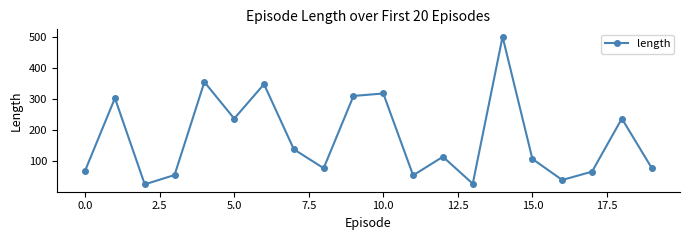

What is the difference between the maximum and minimum values?

476